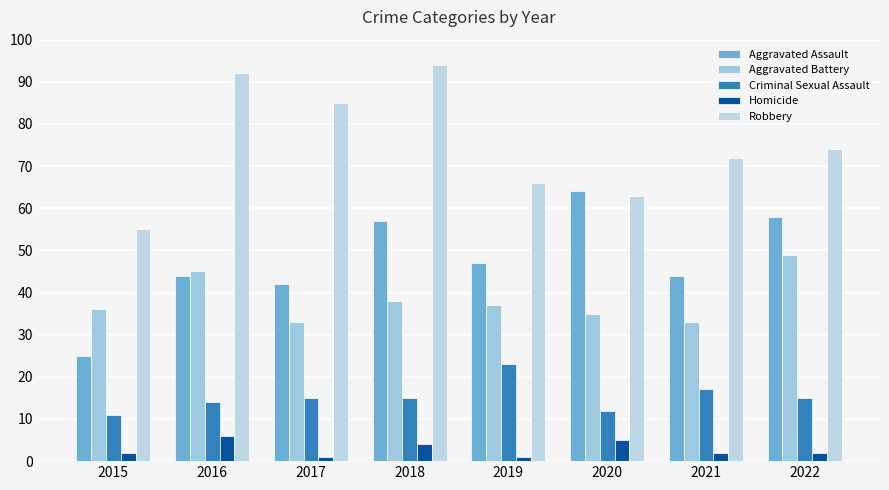

Reading left to right, transcribe all the data shown in this chart.

Aggravated Assault: 2015=25	2016=44	2017=42	2018=57	2019=47	2020=64	2021=44	2022=58
Aggravated Battery: 2015=36	2016=45	2017=33	2018=38	2019=37	2020=35	2021=33	2022=49
Criminal Sexual Assault: 2015=11	2016=14	2017=15	2018=15	2019=23	2020=12	2021=17	2022=15
Homicide: 2015=2	2016=6	2017=1	2018=4	2019=1	2020=5	2021=2	2022=2
Robbery: 2015=55	2016=92	2017=85	2018=94	2019=66	2020=63	2021=72	2022=74